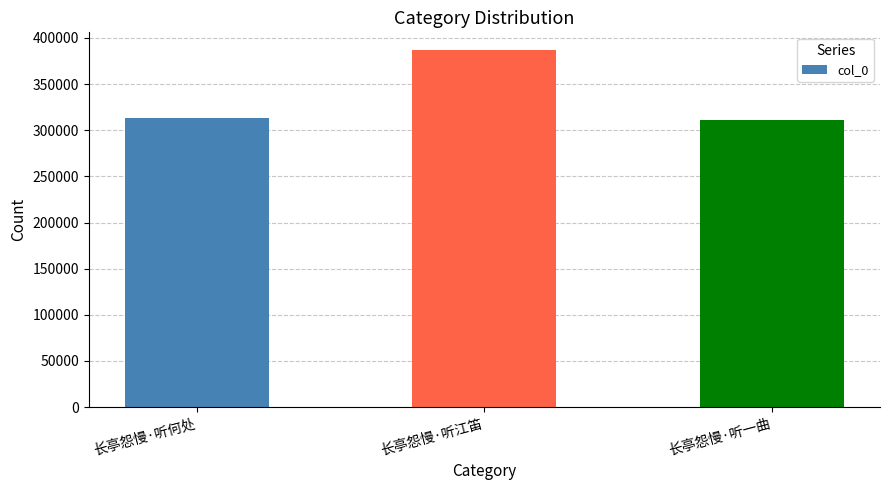

Which category has the highest value across all series?

长亭怨慢·听江笛